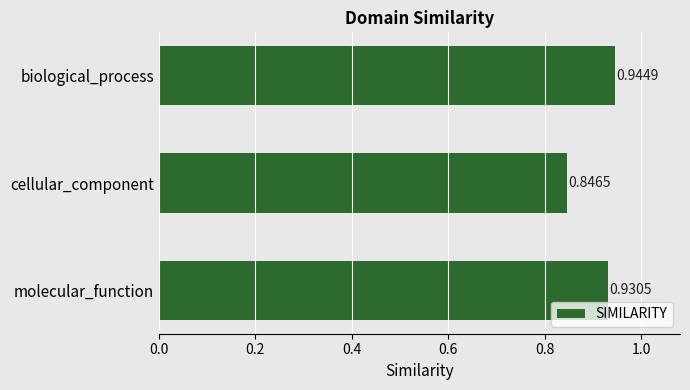

At which category does the chart reach its minimum across all series?

cellular_component